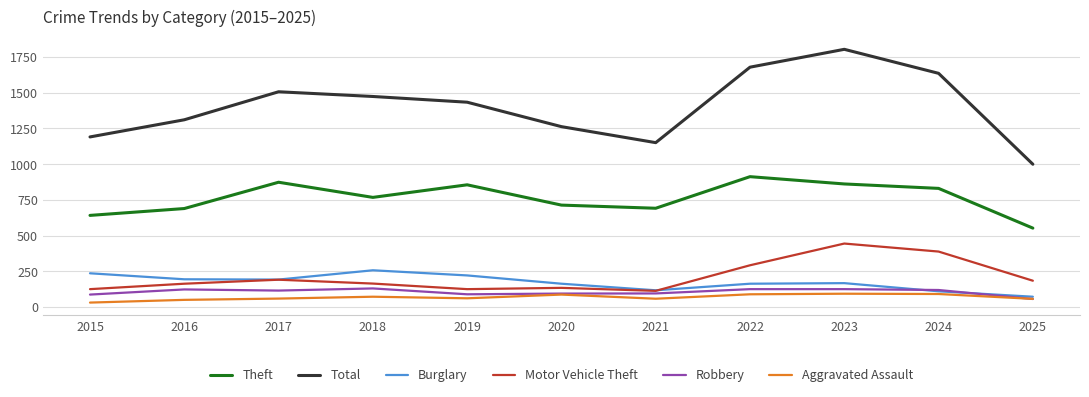

What is the minimum value shown in the chart?

31